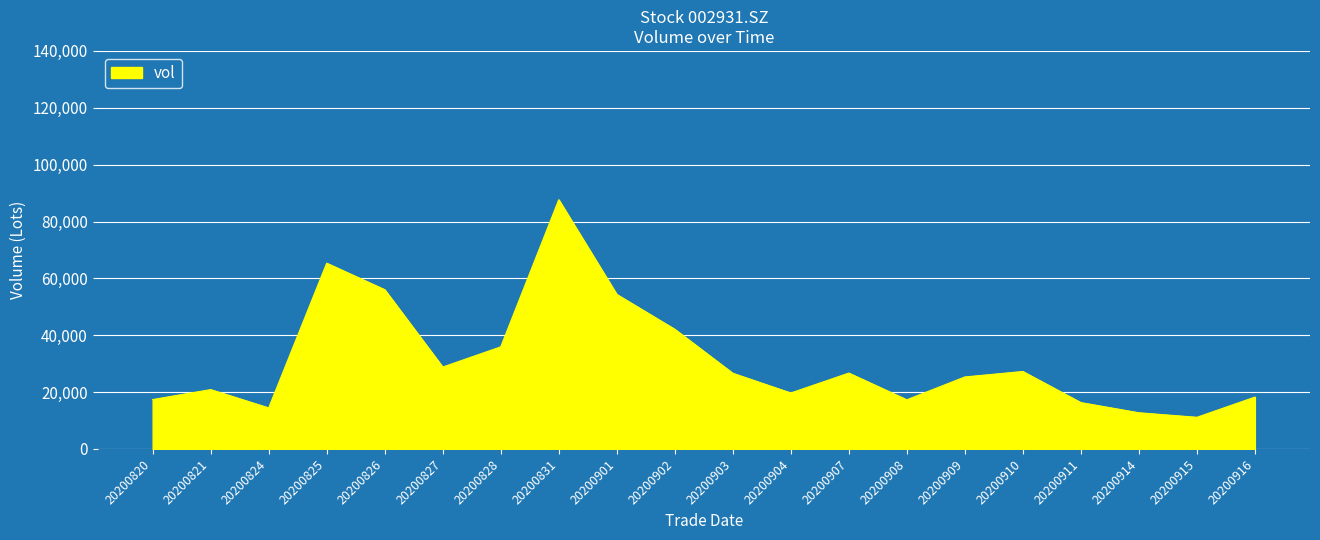

True or false: the data shows 61422.2 at 20200902.

False